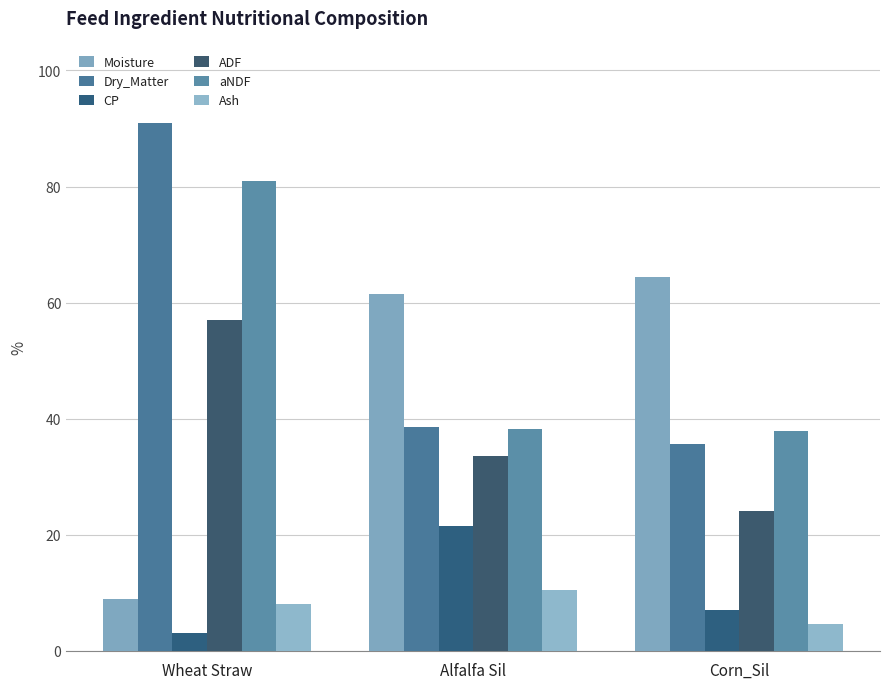

How many categories are shown in the chart?

3